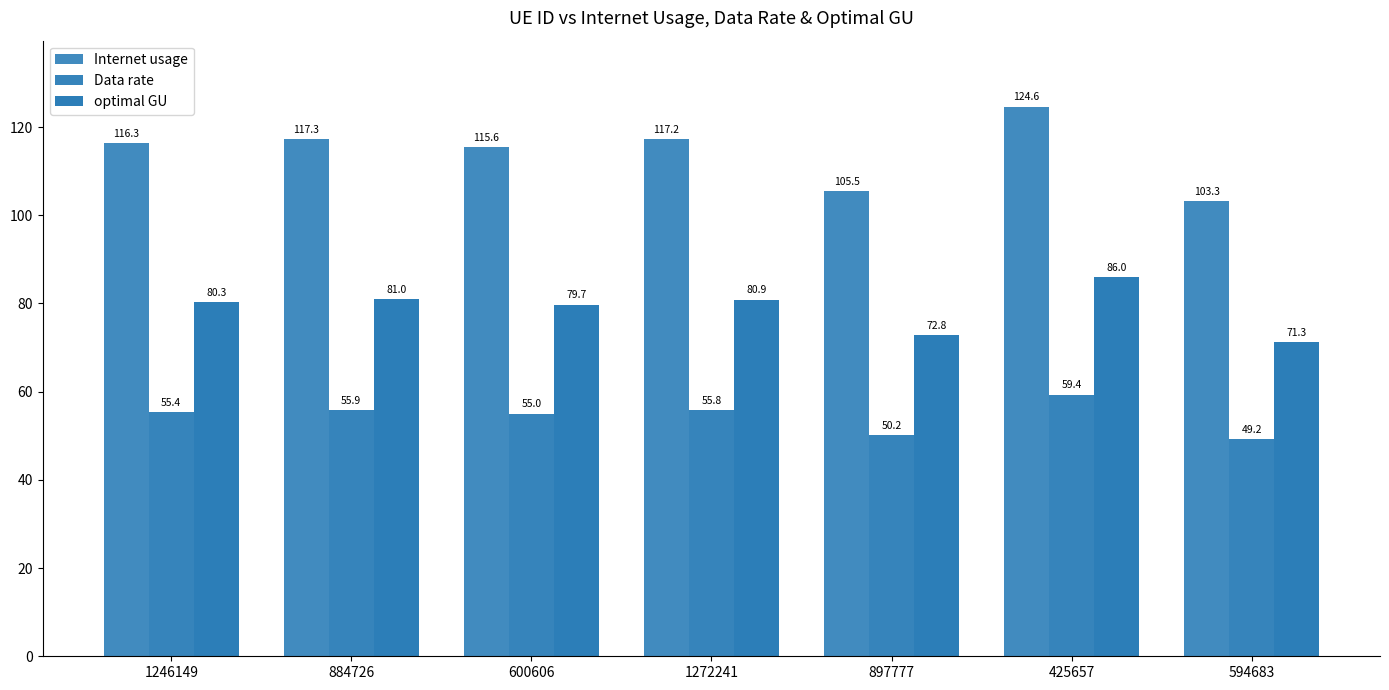

What is the difference between the maximum and minimum values in the optimal GU series?

14.7